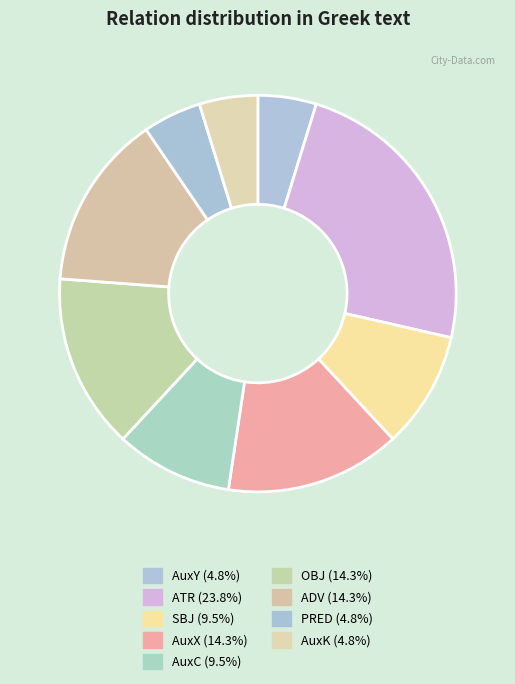

Count the number of slices in the pie.

9